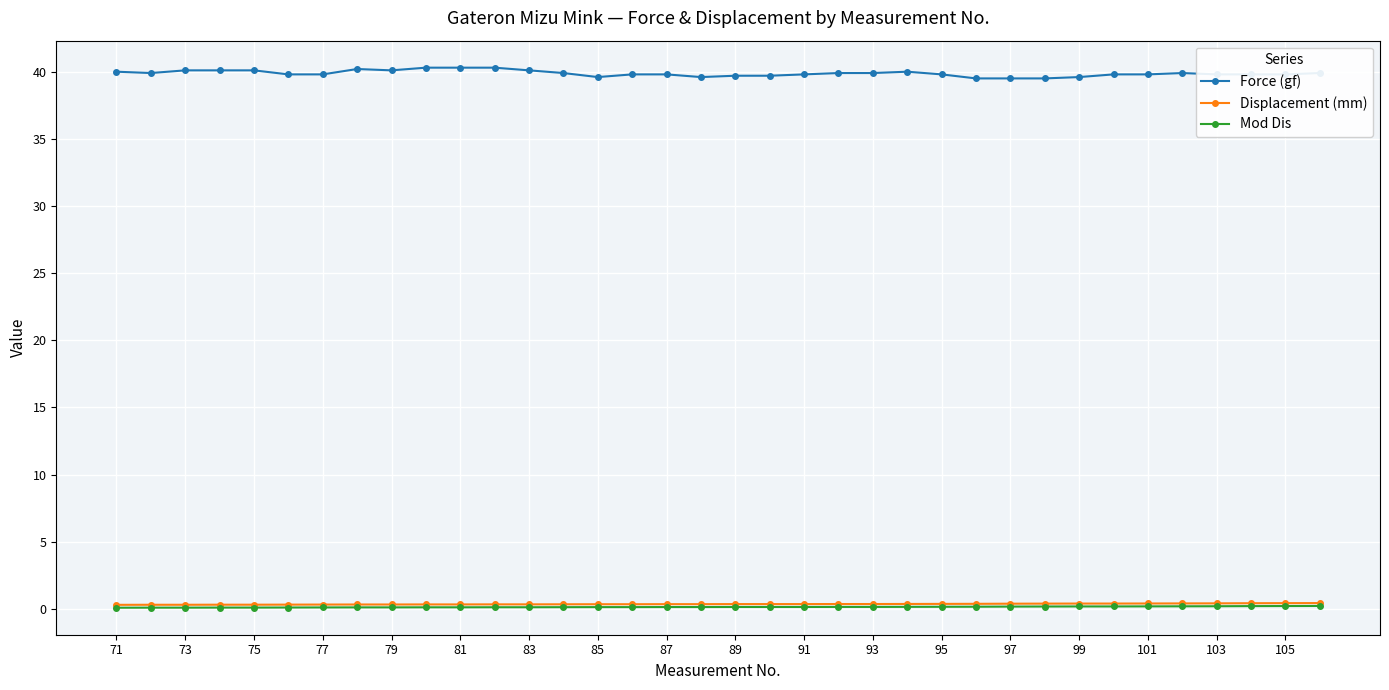

What is the value of the Displacement (mm) point at the 30th from the left?

0.4